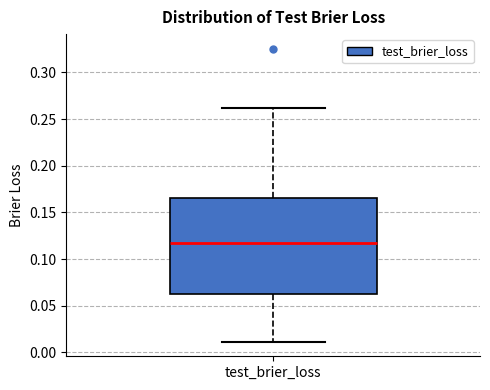

Where is the upper edge of the box for test_brier_loss on the y-axis? The values are not printed on the chart, so give them approximately, as read against the axis.

0.165